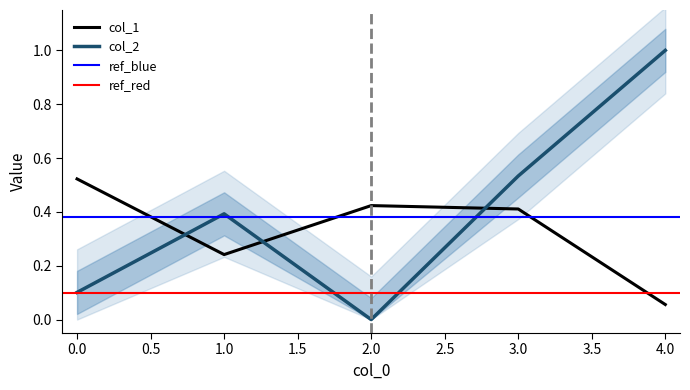

What value does the col_1 series have at 3.0?

0.4